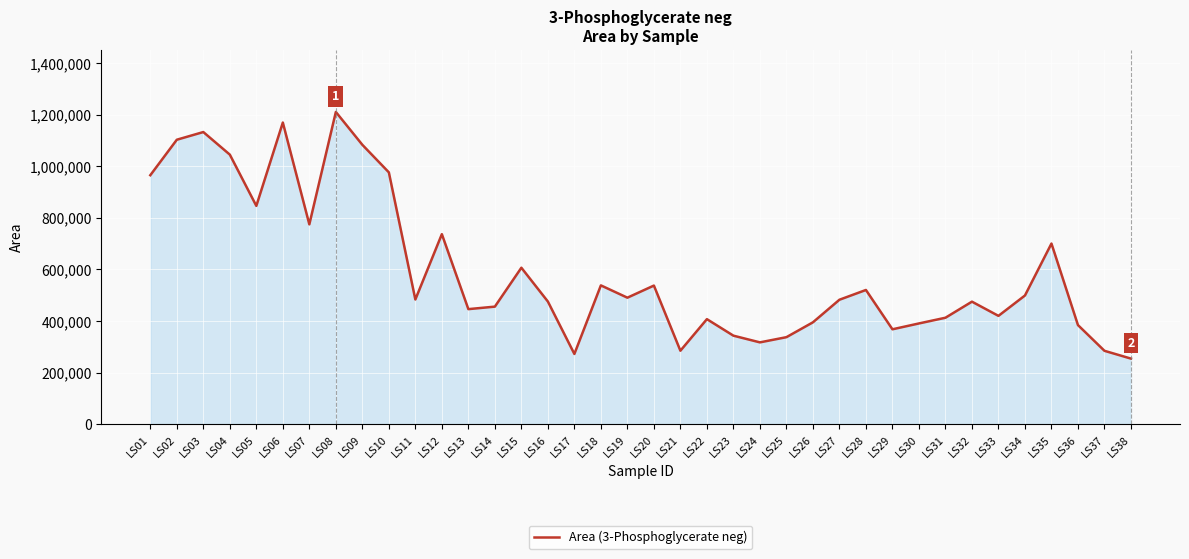

Between LS10 and LS37, which is larger?

LS10